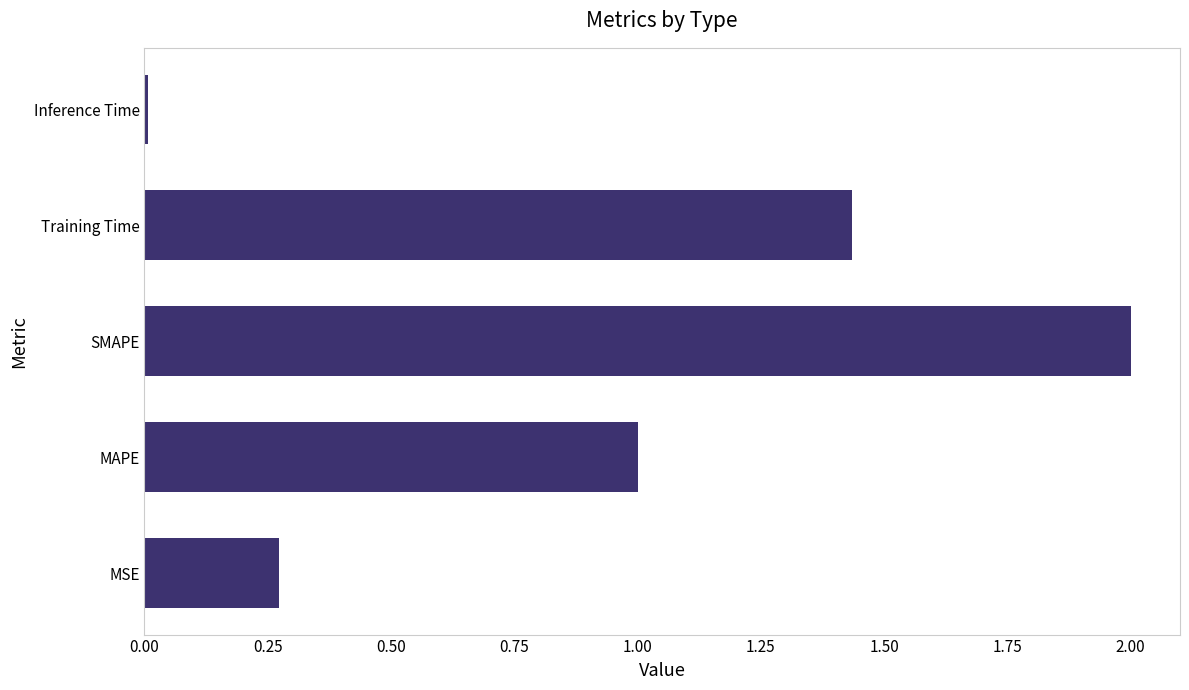

The value at MAPE is 1.4. True or false?

False